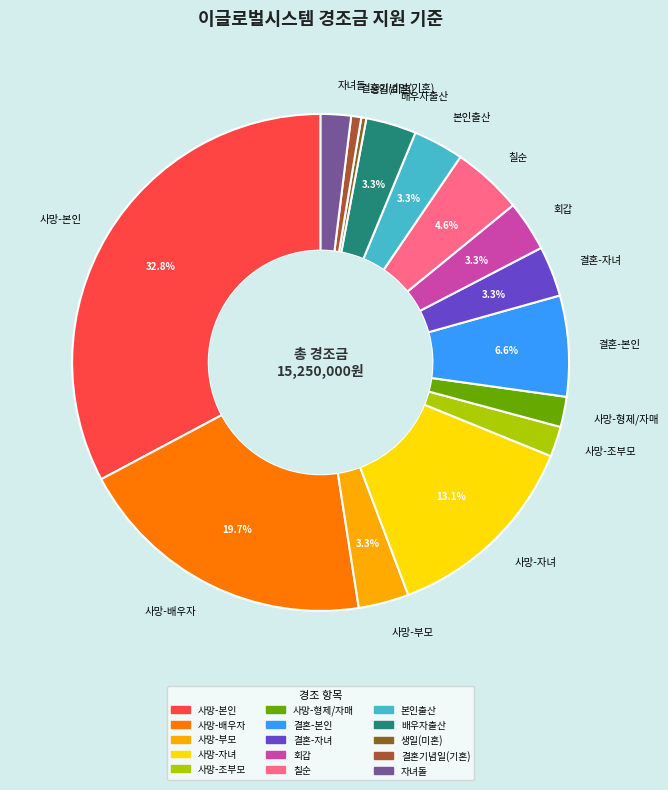

What is the largest slice in the pie chart?

사망-본인